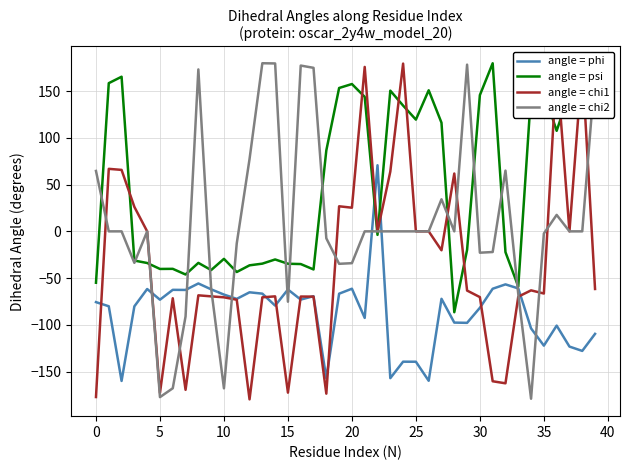

What is the minimum value shown in the chart?

-179.7